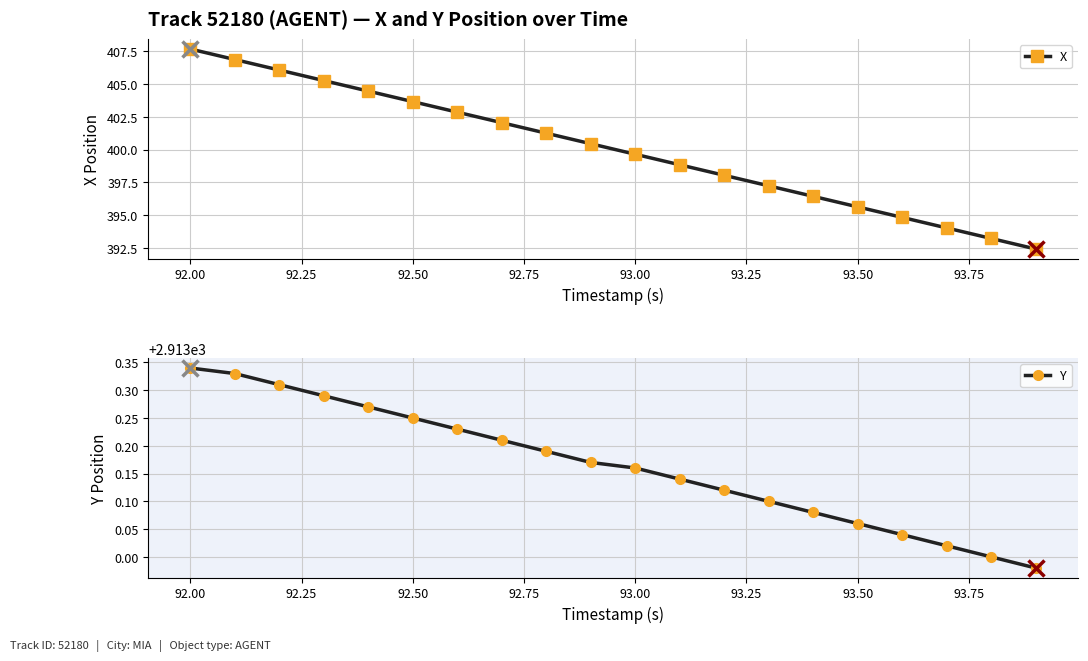

True or false: X has more than 0 interior local peaks.

False